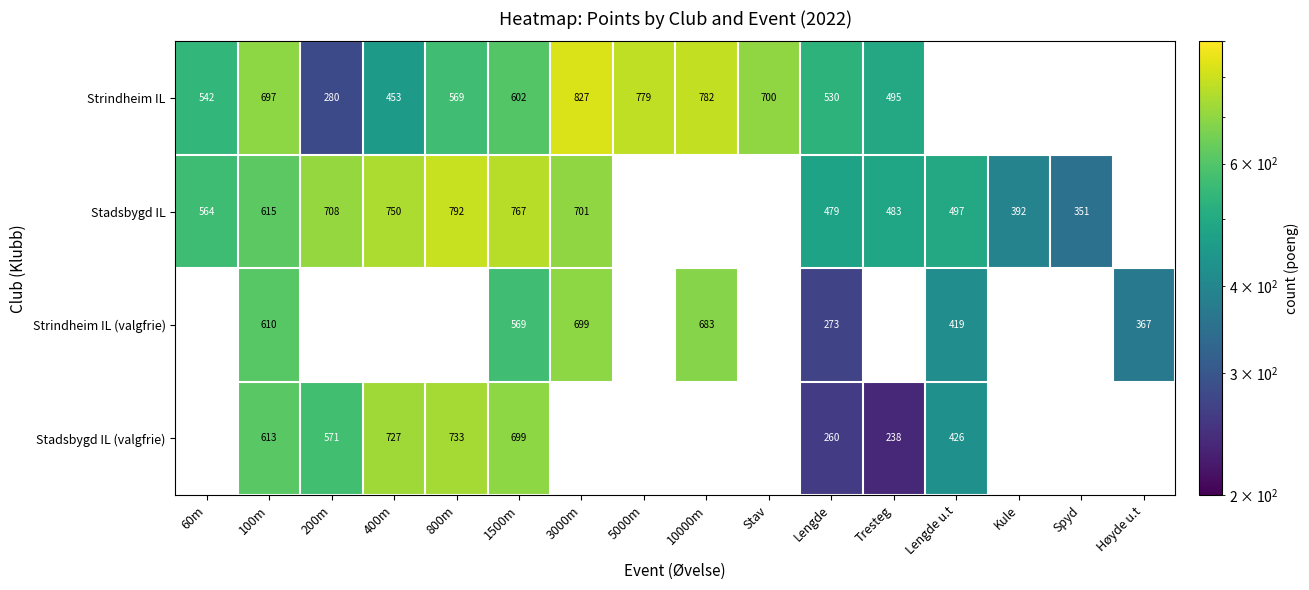

At how many categories does at least one series exceed 690?

9